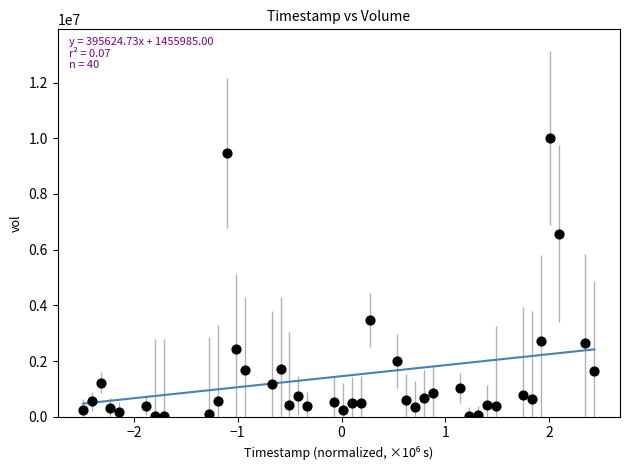

What is the range of Y values (max minus min)?

9979200